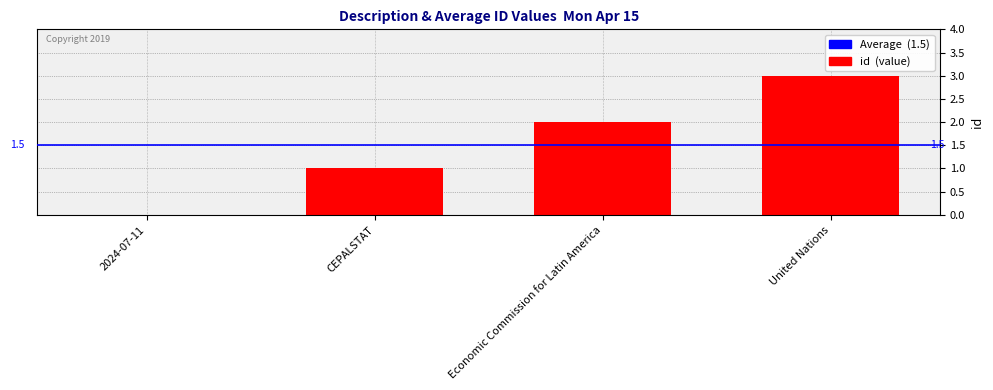

Are the bars horizontal?

No